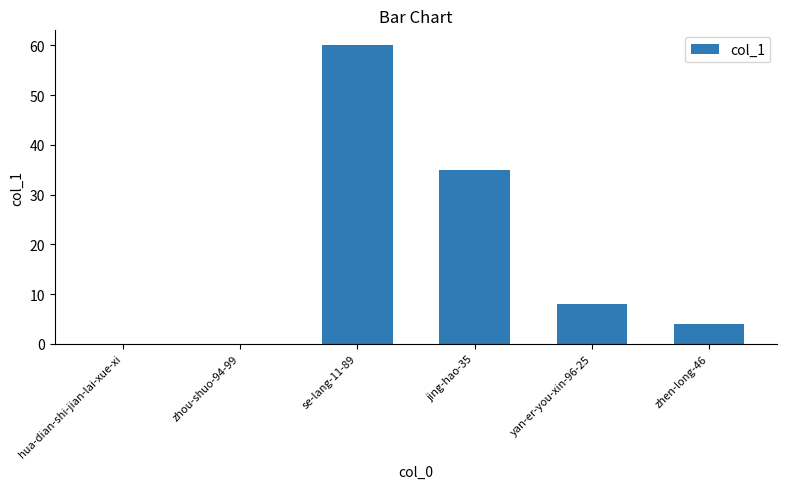

What is the maximum value shown in the chart?

60